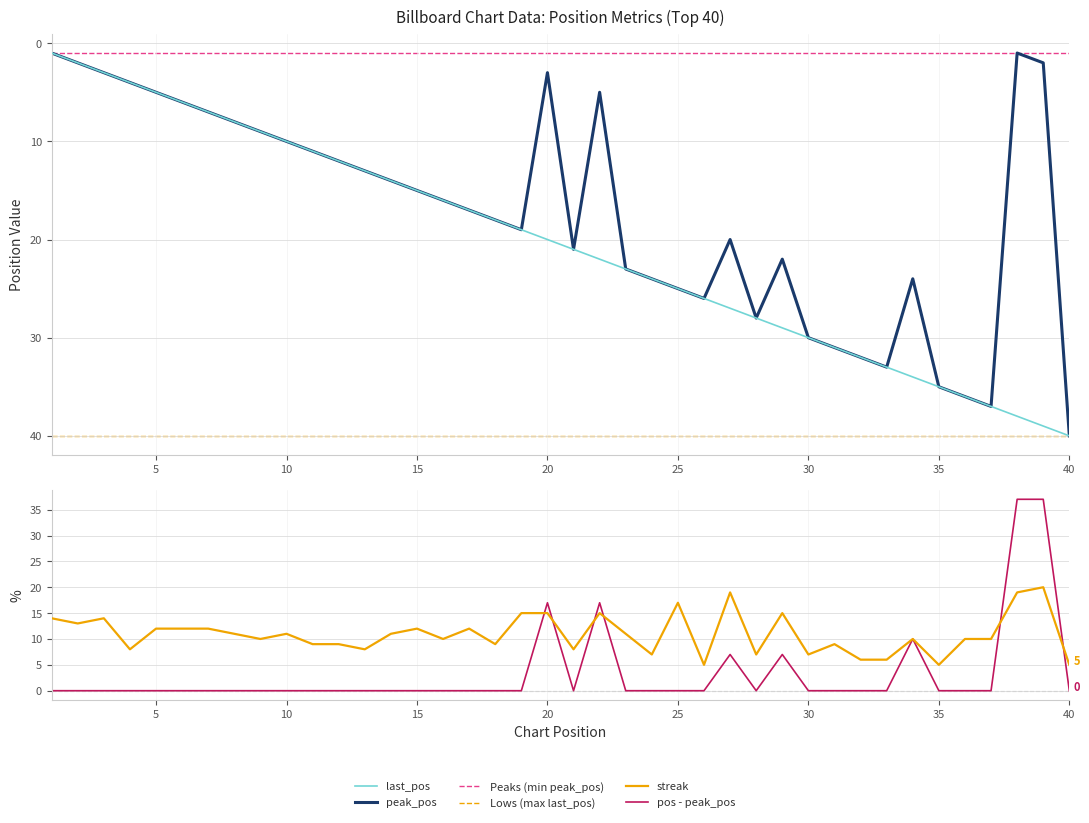

How many data points does each series have?

40